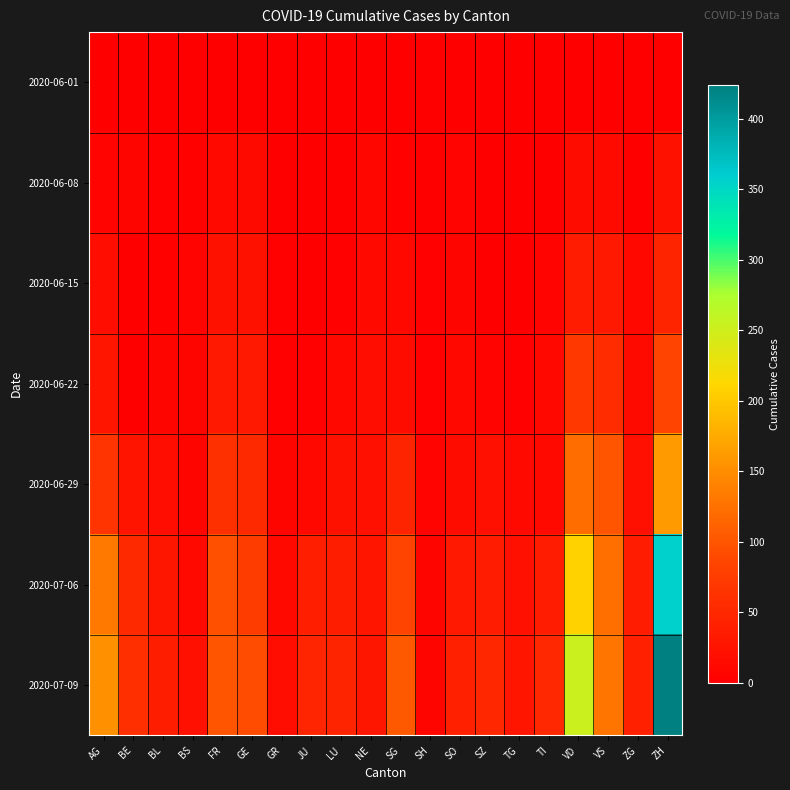

What is the total value across all series at VS?

455